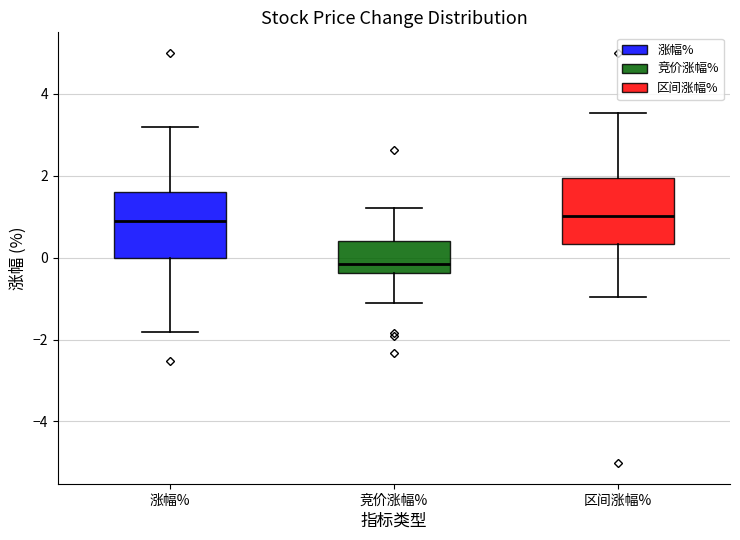

Reading left to right, read every box against the y-axis: the position of its median line, the range the box covers, and the ends of its whiskers. The values are not printed on the chart, so give them approximately, as read against the axis.

涨幅%: median 1.0, box 0.0 to 1.6, whiskers -1.8 to 3.2
竞价涨幅%: median -0.2, box -0.4 to 0.4, whiskers -1.2 to 1.2
区间涨幅%: median 1.0, box 0.4 to 2.0, whiskers -1.0 to 3.6